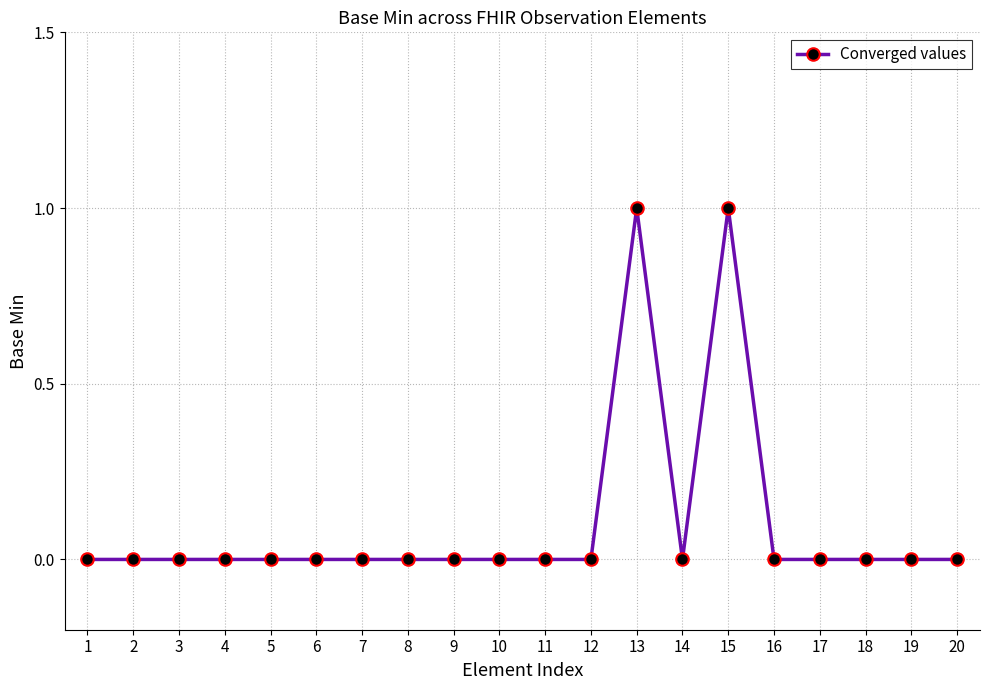

Reading right to left, extract all data points from this chart.

0	0	0	0	0	1	0	1	0	0	0	0	0	0	0	0	0	0	0	0